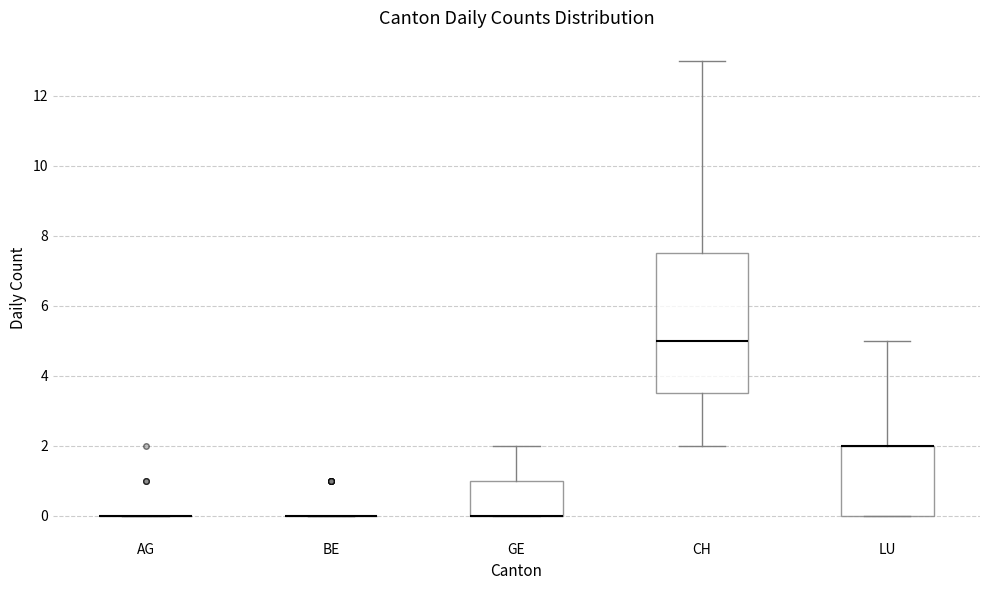

Reading left to right, transcribe this box plot: for each box, give where its median line is, the range the box spans, and where its two whiskers end, as read against the y-axis. The values are not printed on the chart, so give them approximately, as read against the axis.

AG: box collapsed to a line at 0.0, whiskers 0.0 to 0.0
BE: box collapsed to a line at 0.0, whiskers 0.0 to 0.0
GE: median 0.0 (drawn on the box's lower edge), box 0.0 to 1.0, whiskers 0.0 to 2.0
CH: median 5.0, box 3.6 to 7.6, whiskers 2.0 to 13.0
LU: median 2.0 (drawn on the box's upper edge), box 0.0 to 2.0, whiskers 0.0 to 5.0